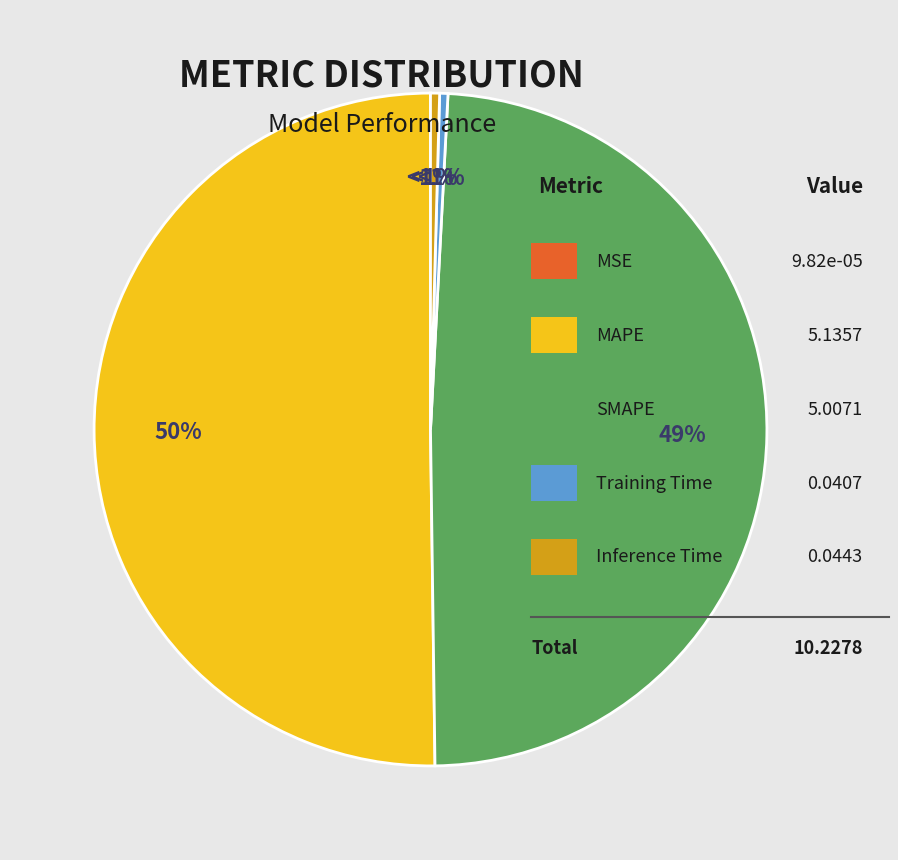

True or false: Inference Time accounts for 7% of the total.

False